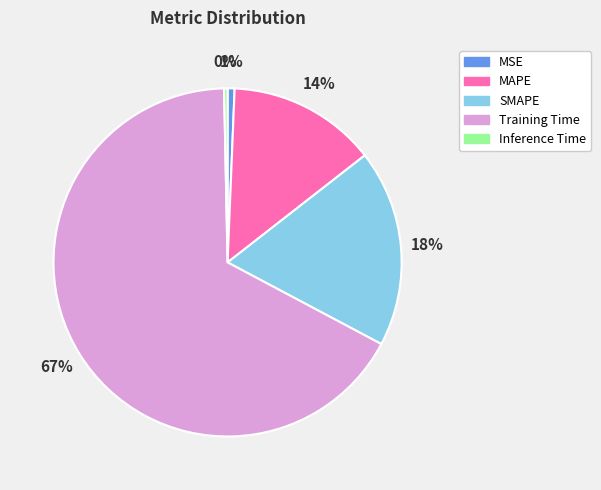

To the nearest percent, what percentage of the pie is SMAPE?

18%